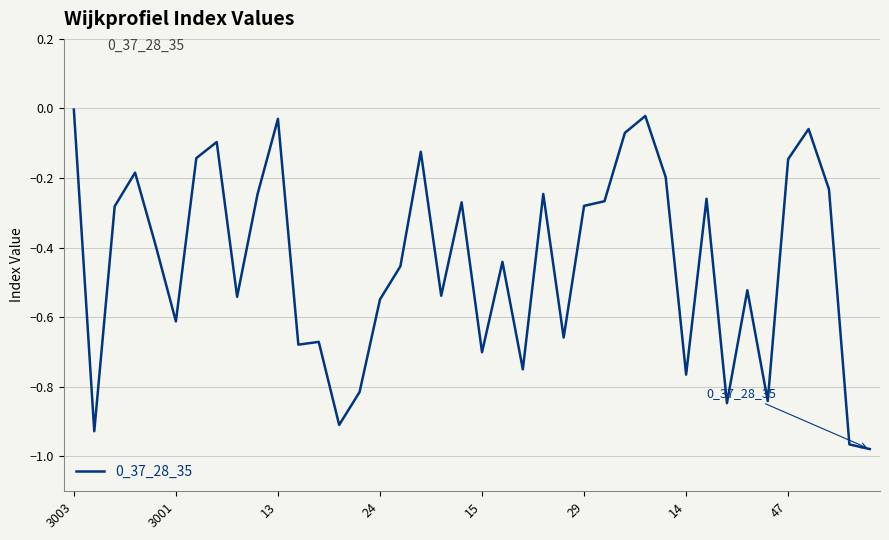

What is the difference between the maximum and minimum values?

1.0